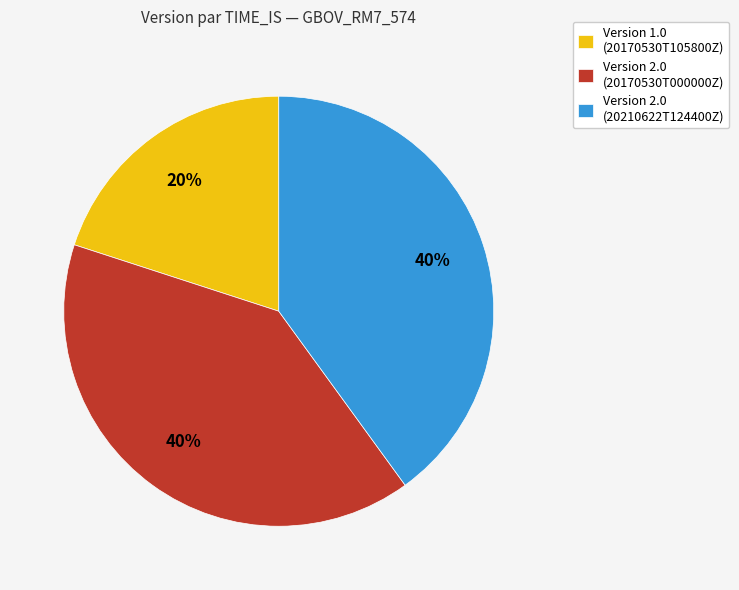

What percentage is the Version 1.0 (20170530T105800Z) slice, to the nearest percent?

20%